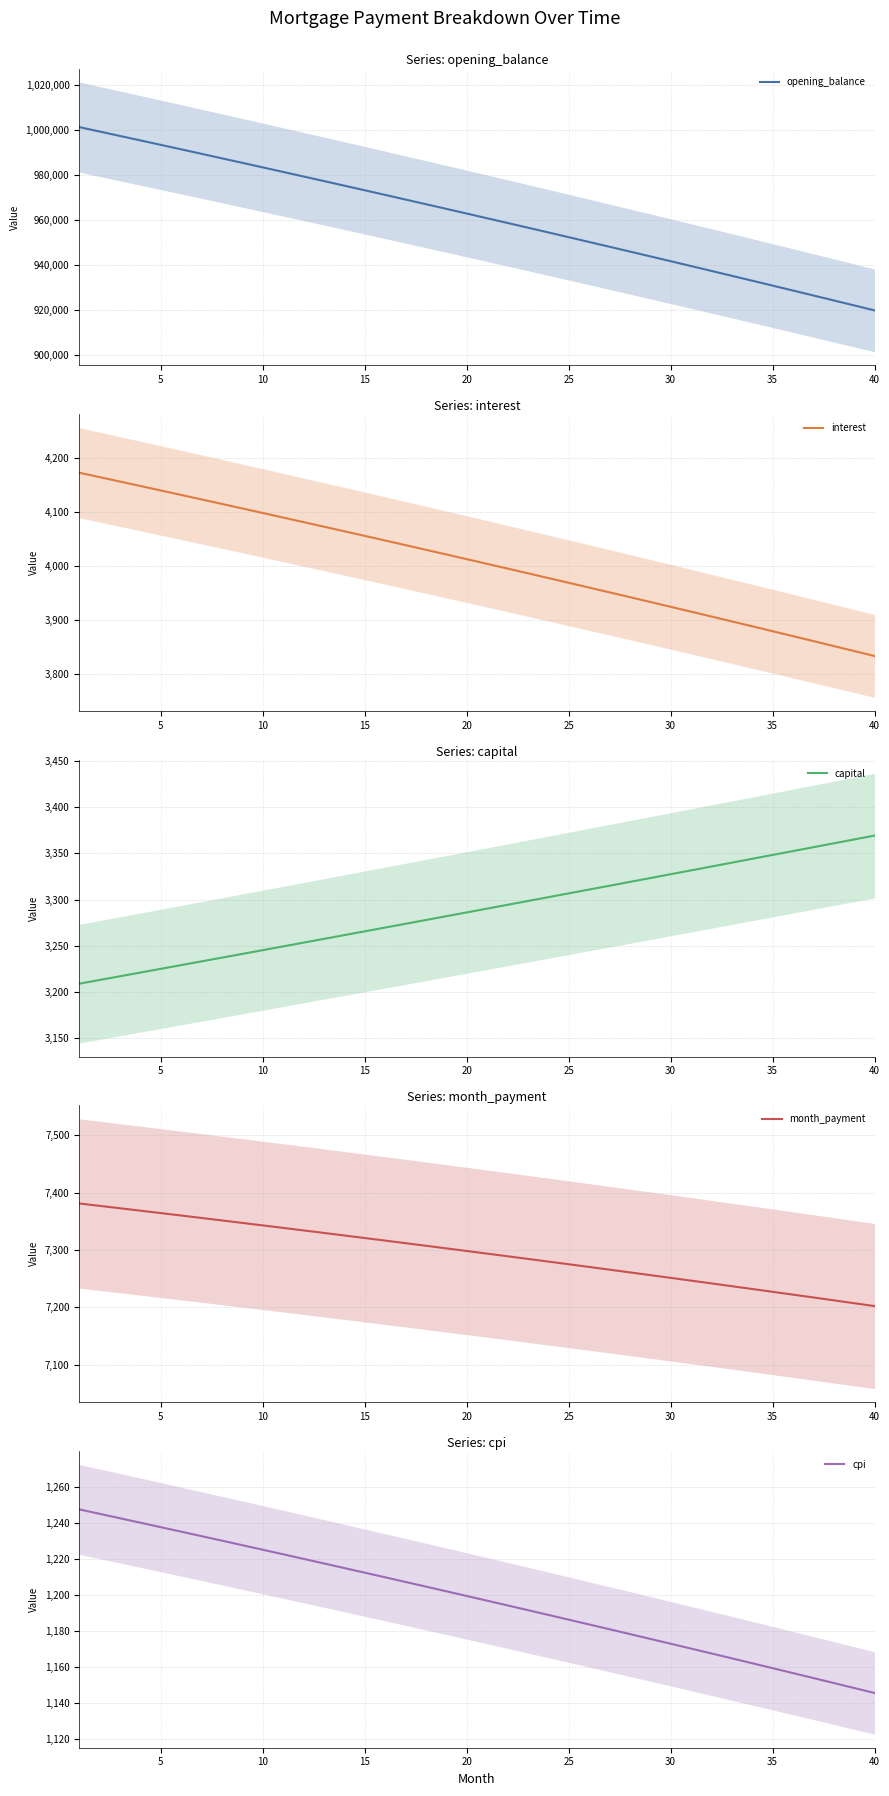

What is the maximum value for opening_balance?

1001250.0